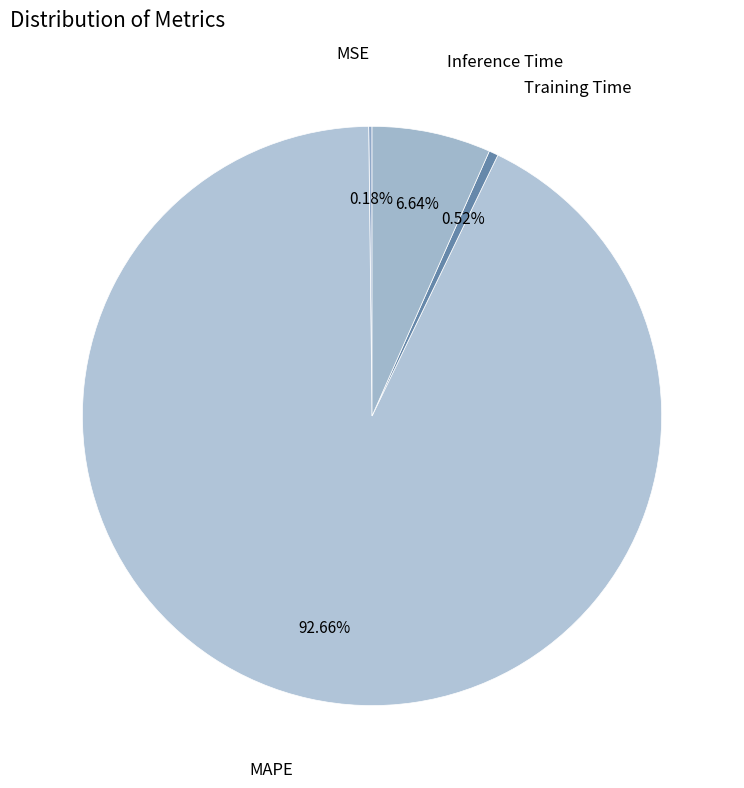

To the nearest percent, what is the difference between the Training Time and Inference Time slice percentages?

6%